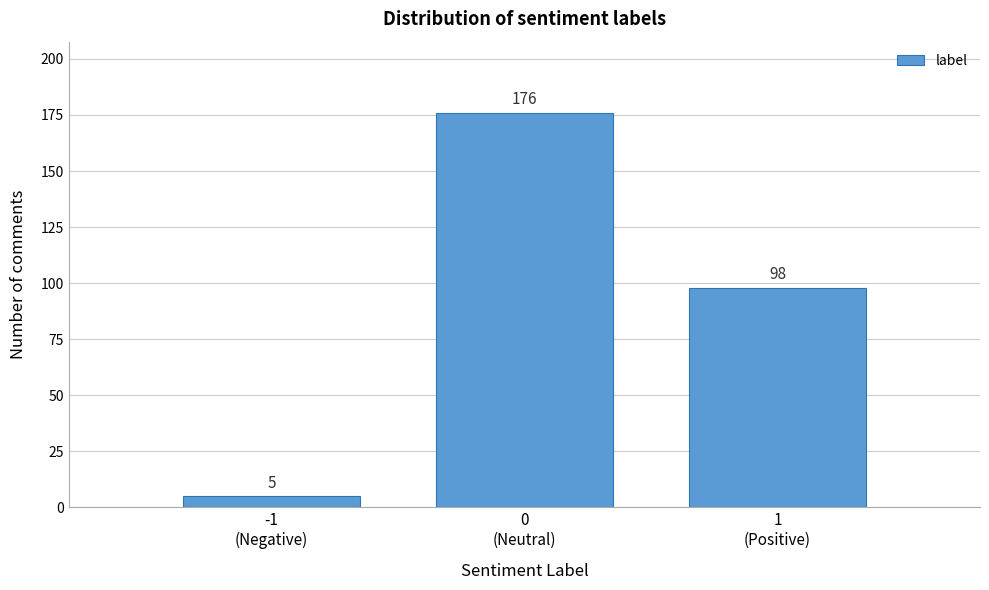

Reading right to left, what are all the values shown in this chart?

98	176	5